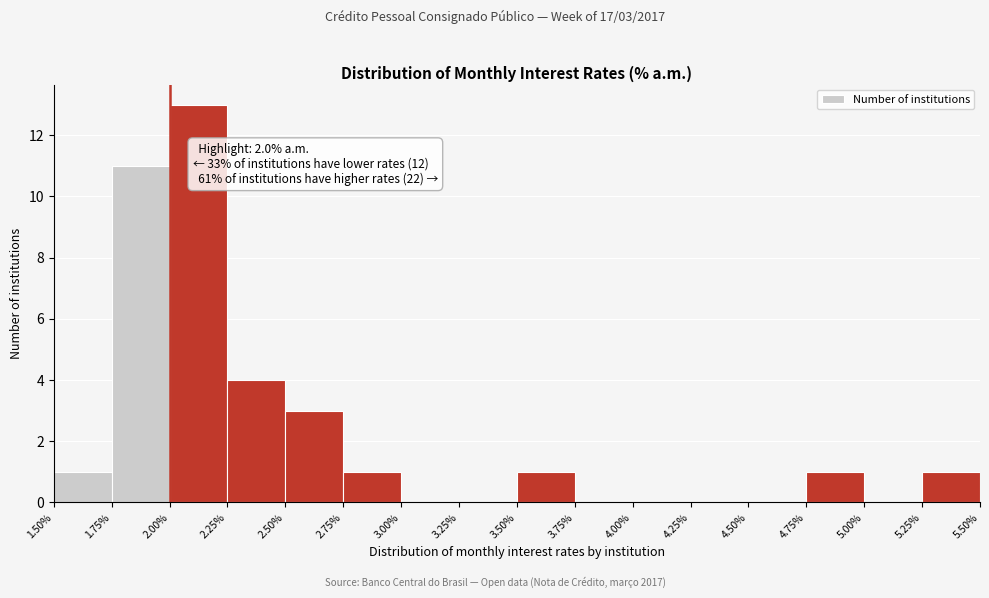

Which range on the x-axis has the tallest bar?

2.00% to 2.25%